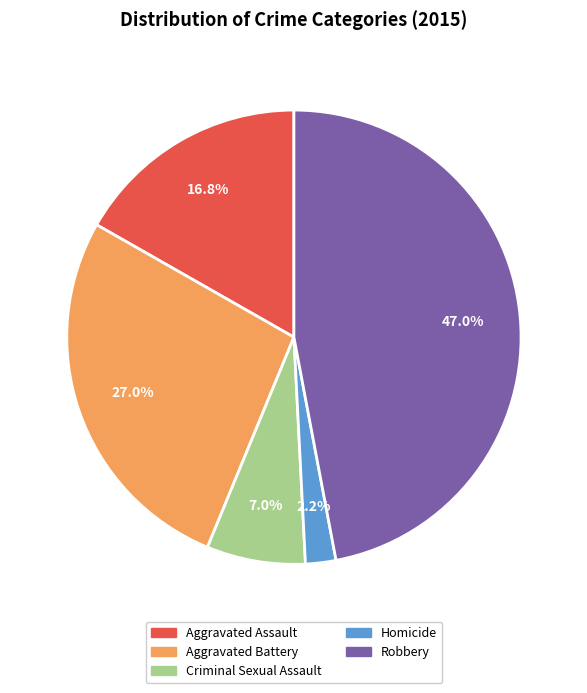

To the nearest percent, what is the difference between the largest and smallest slice percentages?

45%